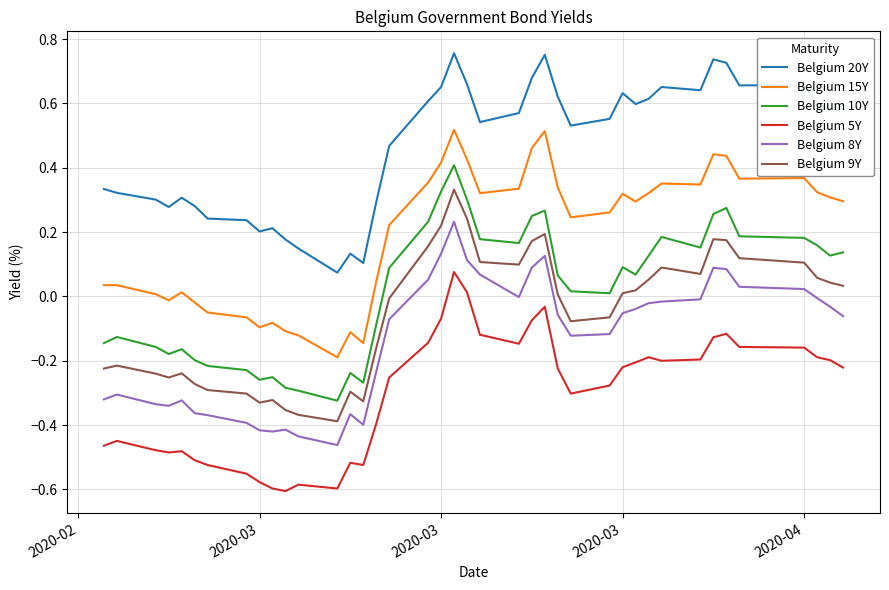

True or false: Belgium 10Y and Belgium 8Y intersect in this chart.

False